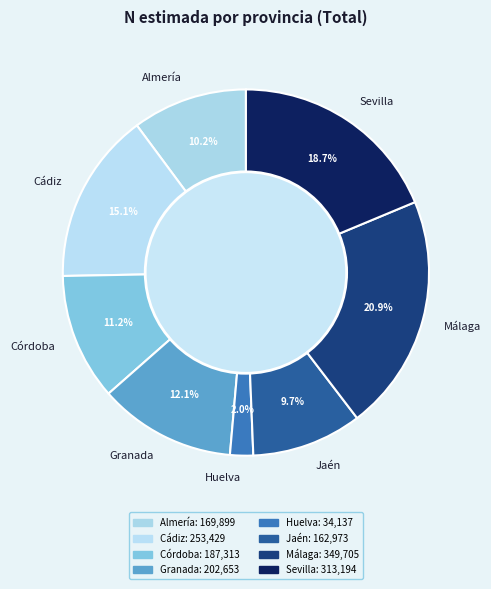

What percentage is the Cádiz slice, to the nearest percent?

15%